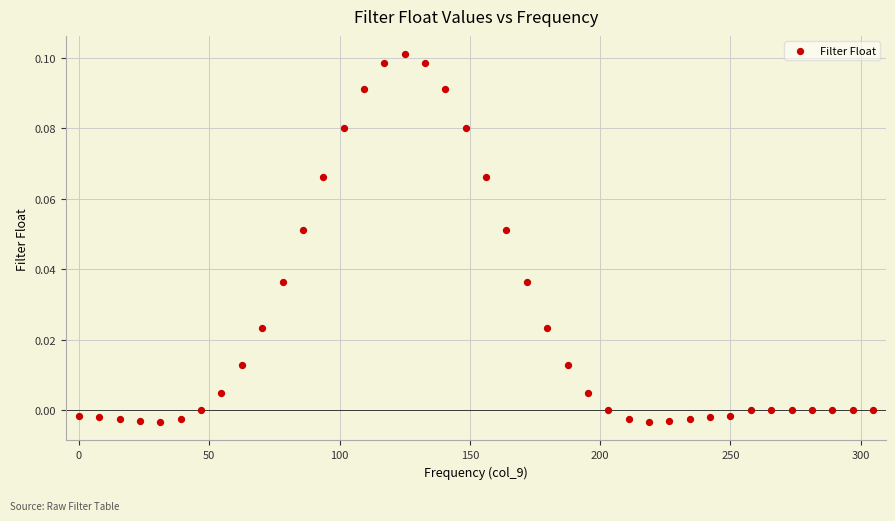

What is the range of X values (max minus min)?

304.7